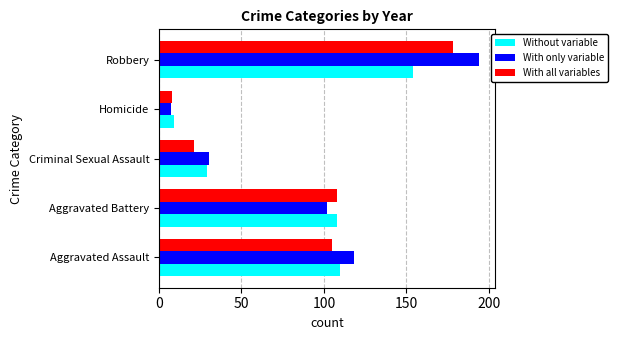

Rank the series at Robbery from lowest to highest value.

Without variable, With all variables, With only variable